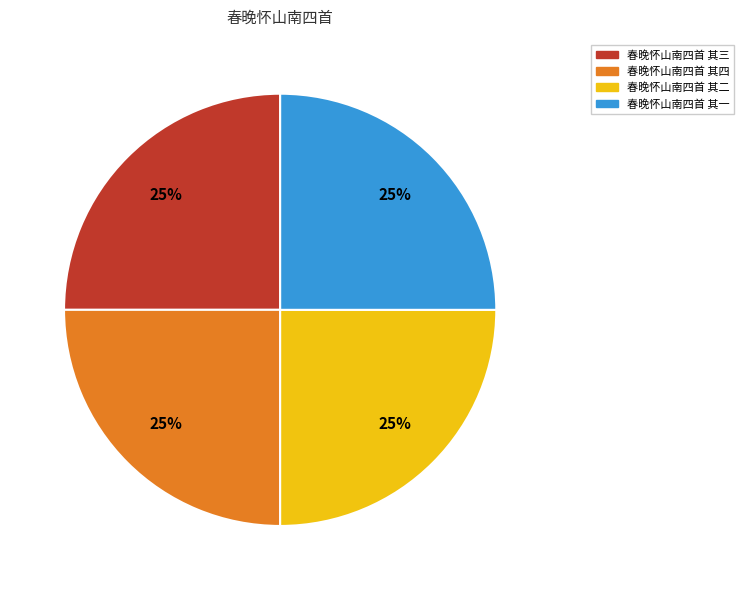

How many slices are in this pie chart?

4